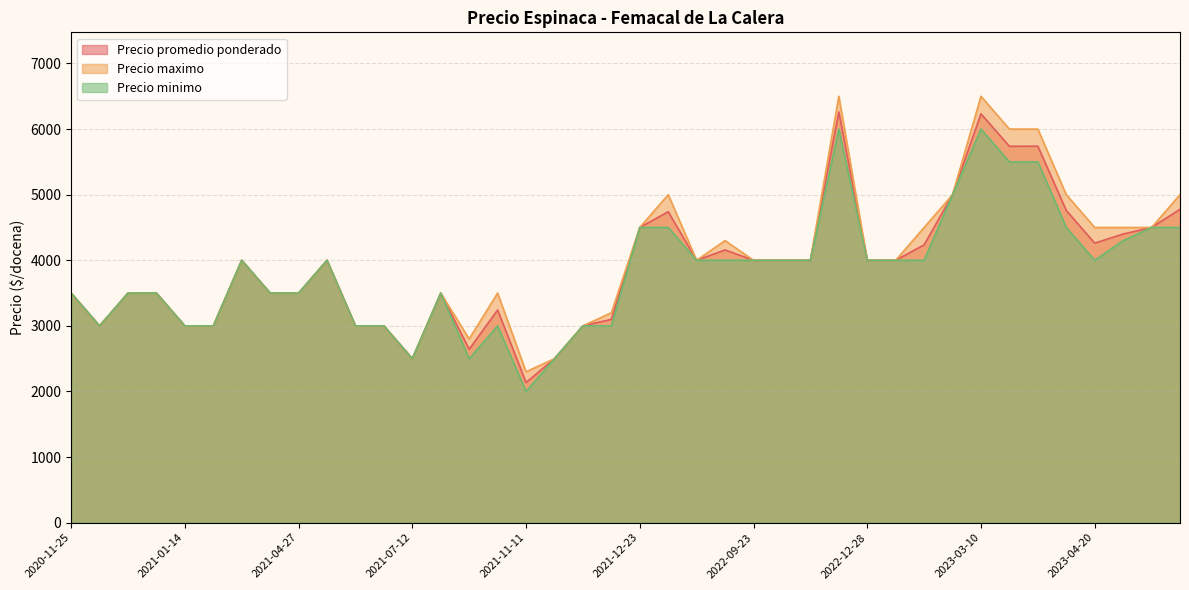

How many distinct data groups are displayed?

3